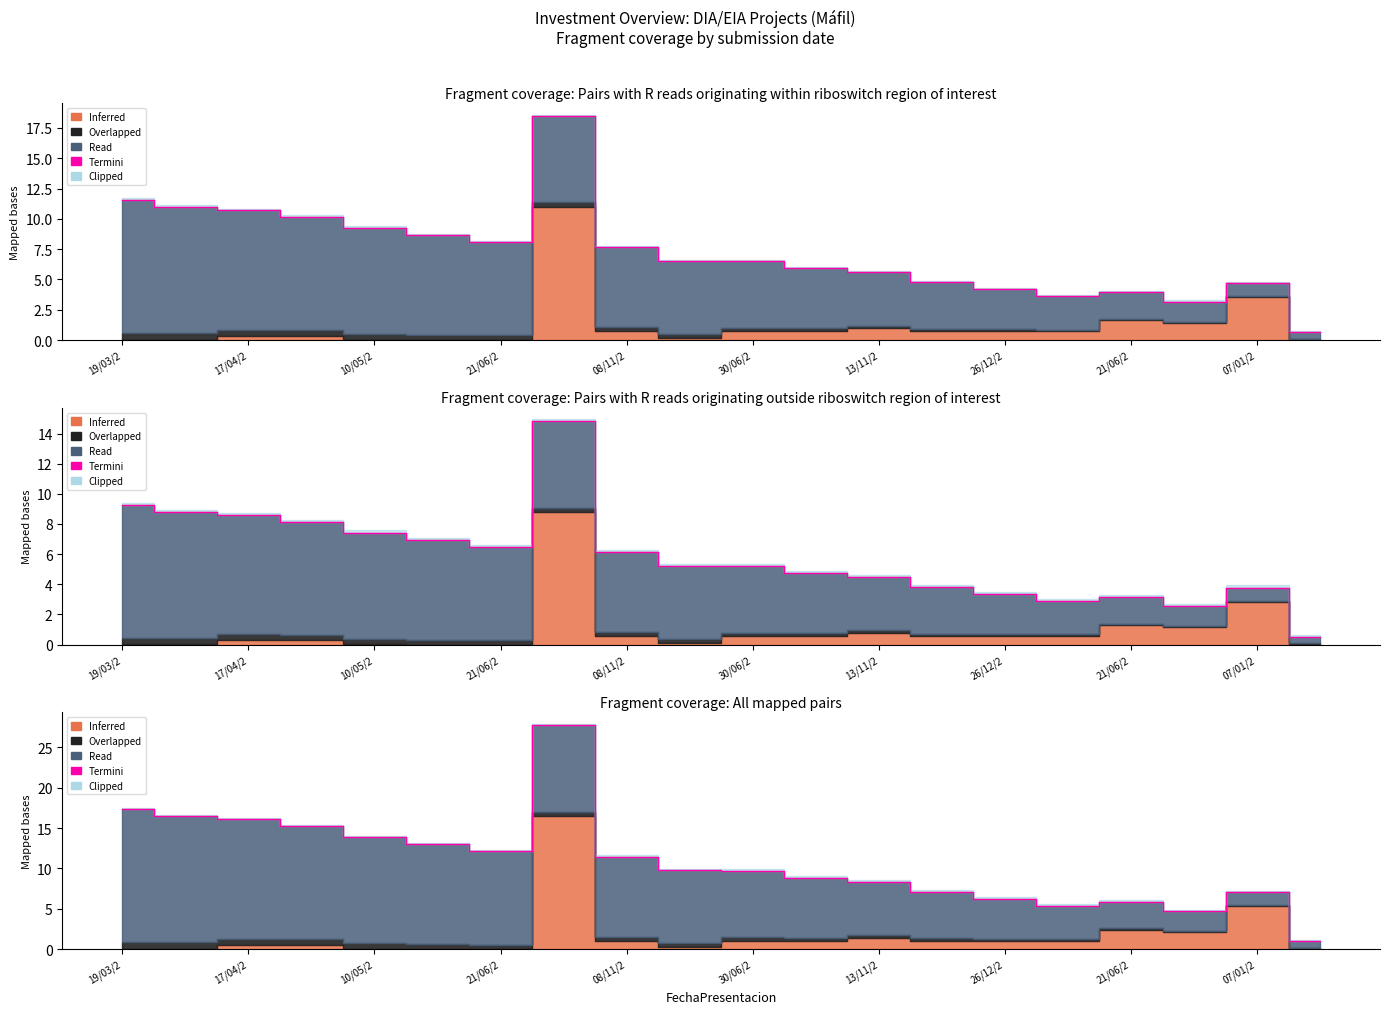

True or false: the data shows 3.8 at 26/12/2.

False